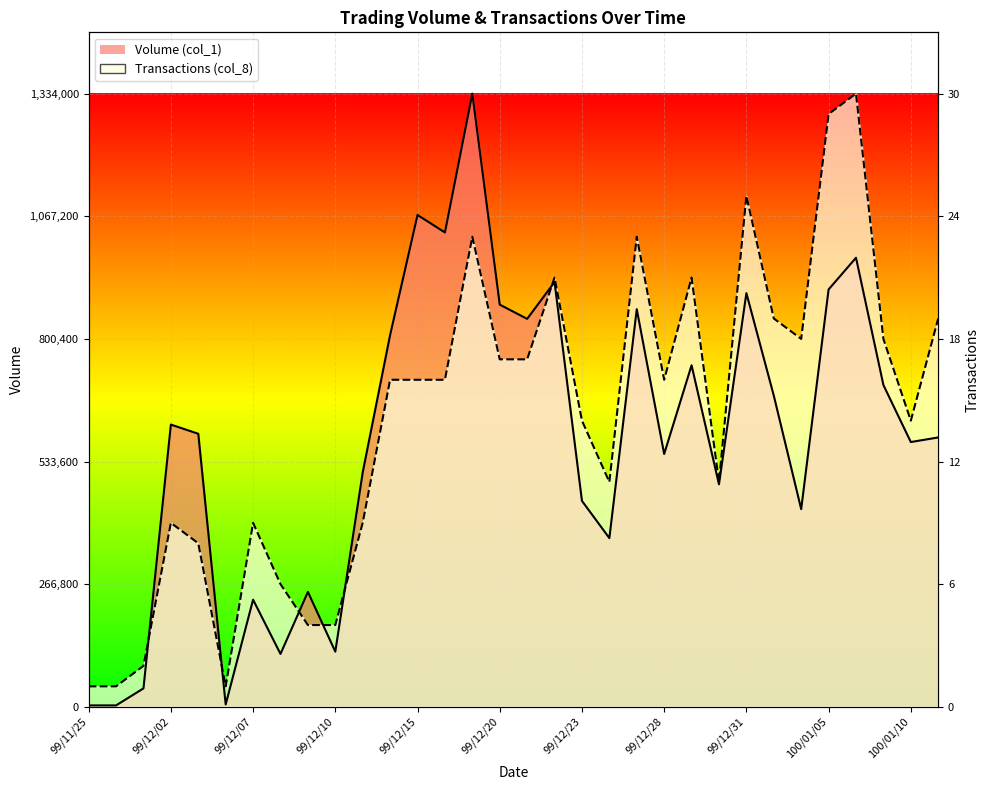

What is the label of the 1st point from the left?

99/11/25